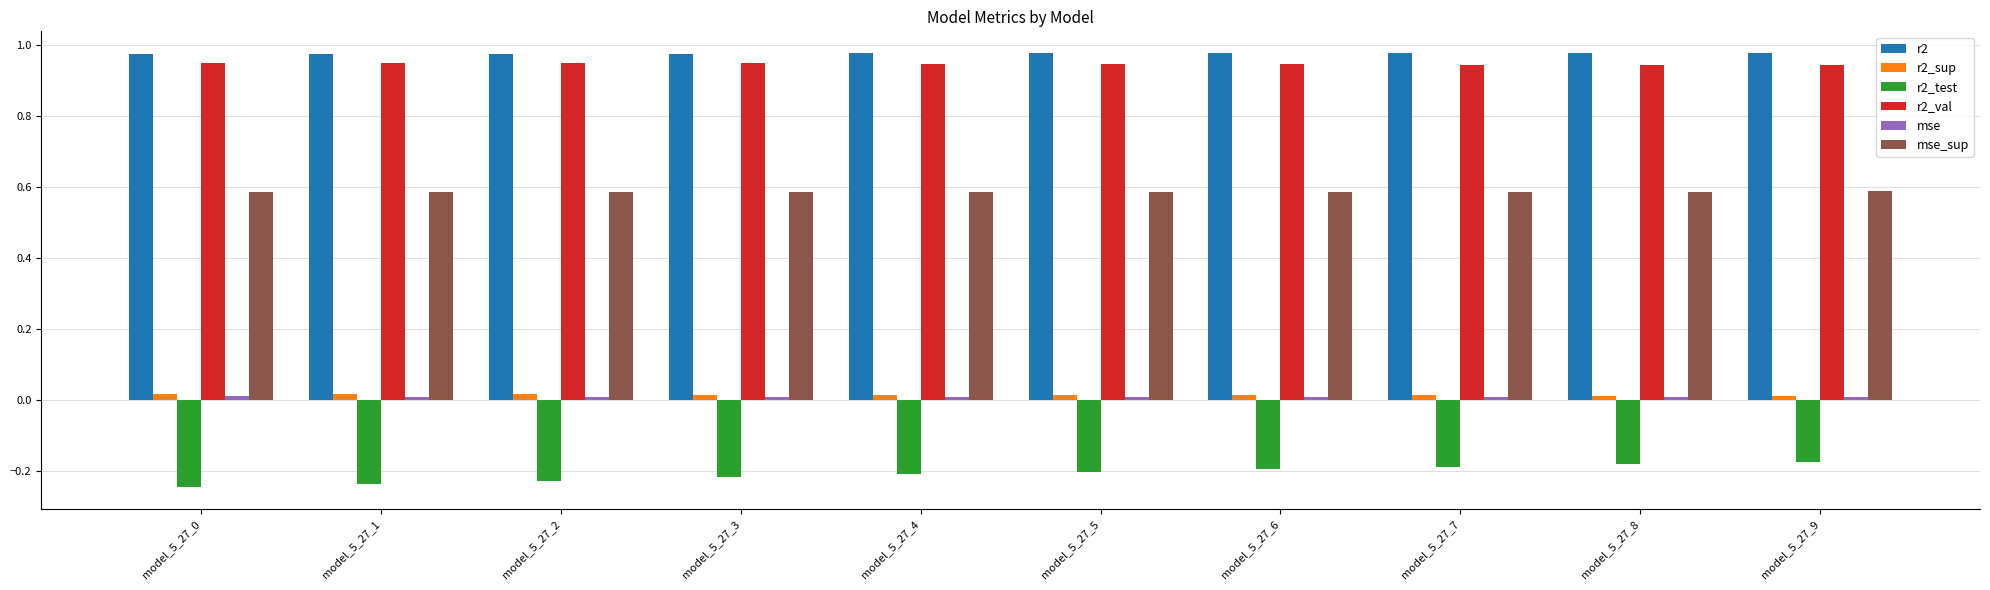

True or false: r2_val has a value of 1.5 at model_5_27_5.

False